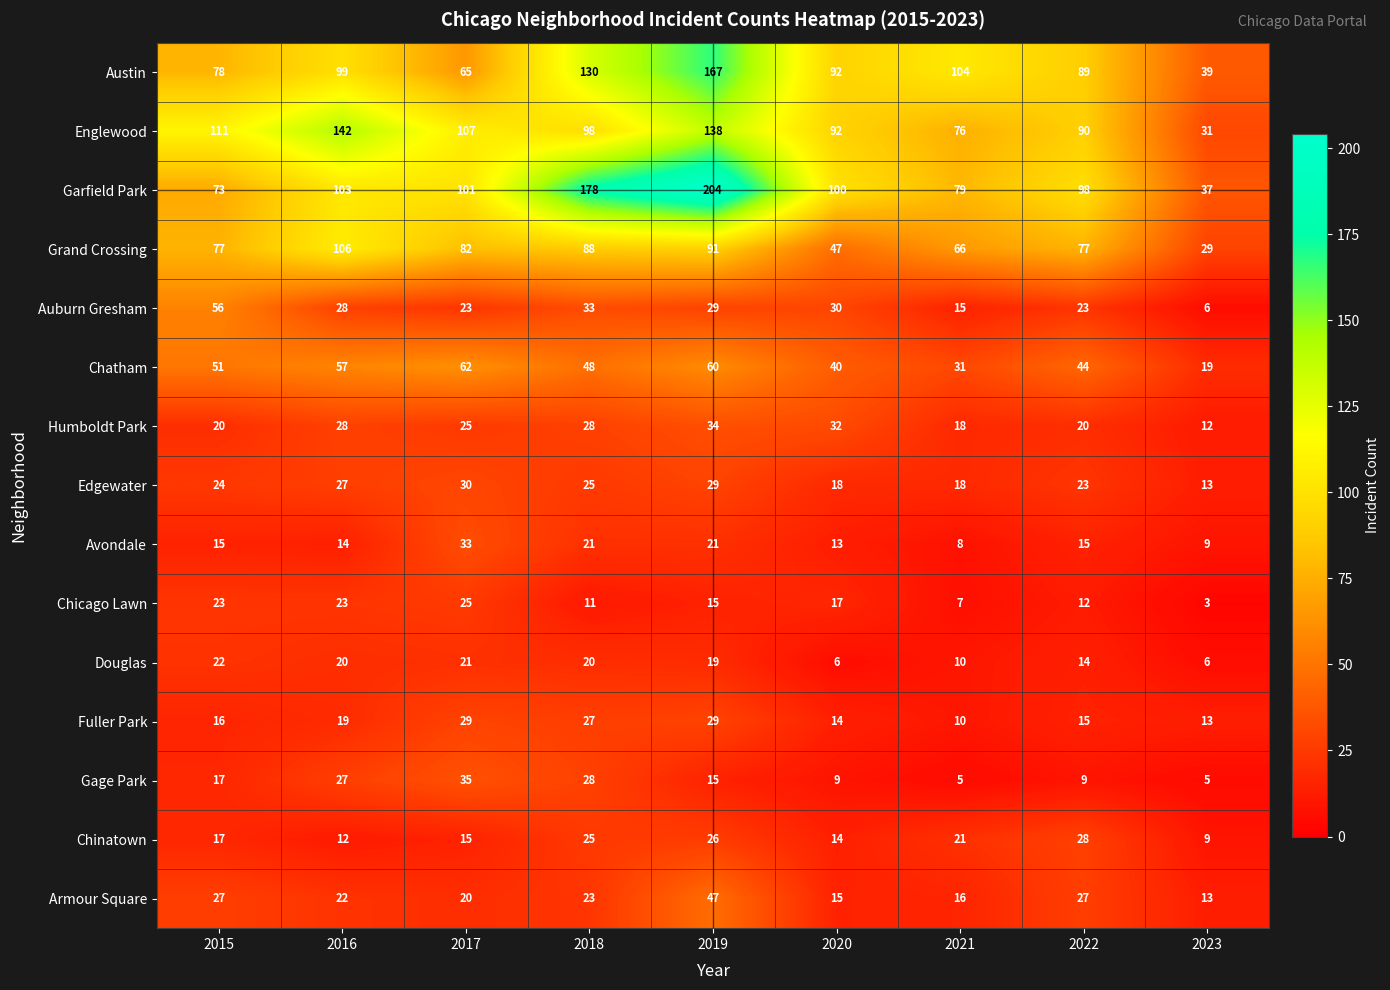

What is the greatest value displayed?

204